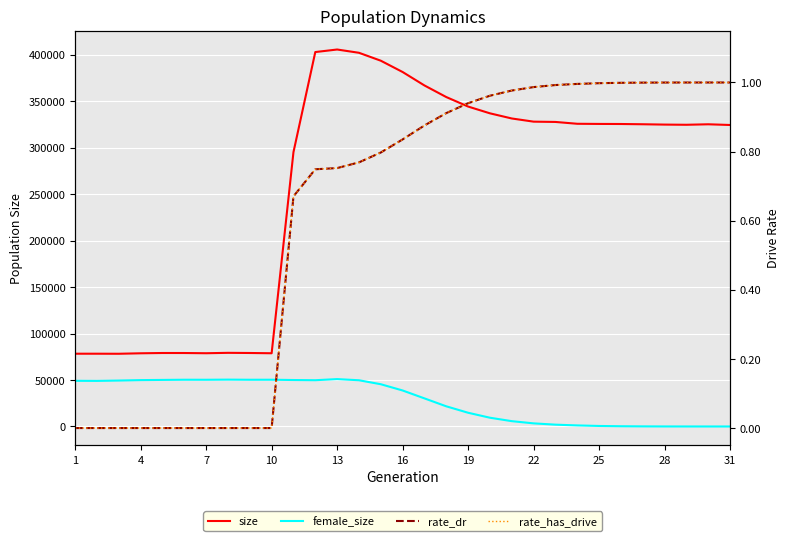

Which has a higher value, 25 or 4?

25